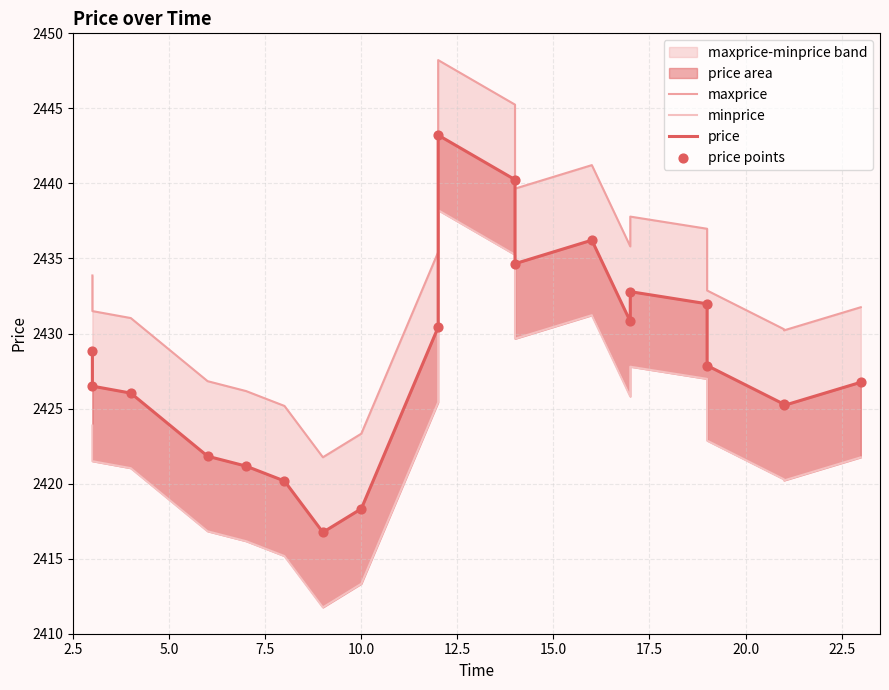

What is the total value across all series at 7.5?

9704.1